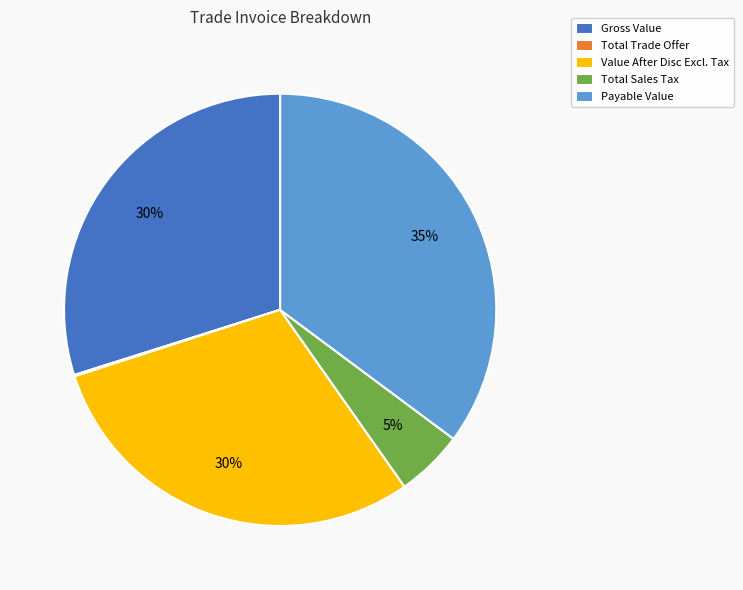

Is it true that Payable Value is 35% of the pie?

True